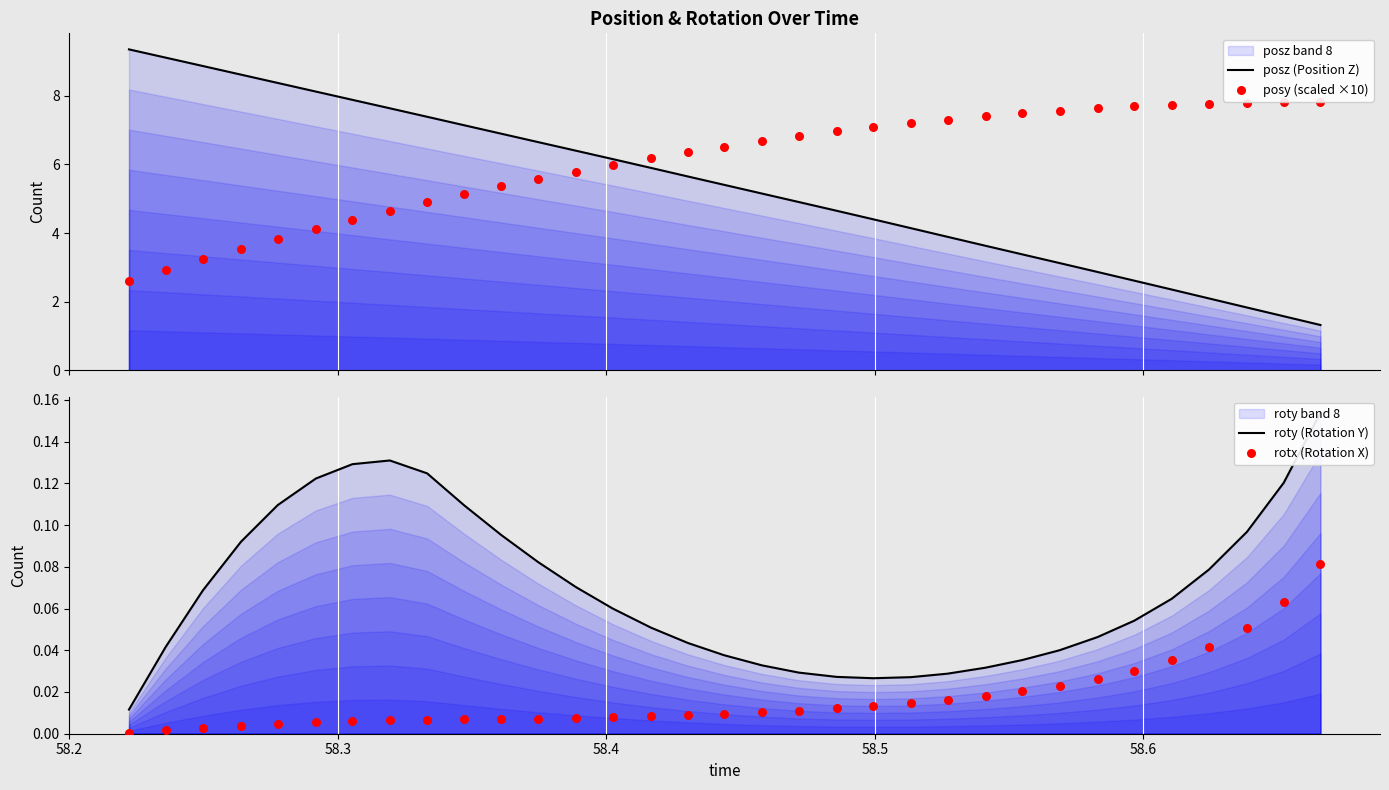

What are all the series names shown in the legend?

posz (Position Z), posy (scaled ×10), roty (Rotation Y), rotx (Rotation X)